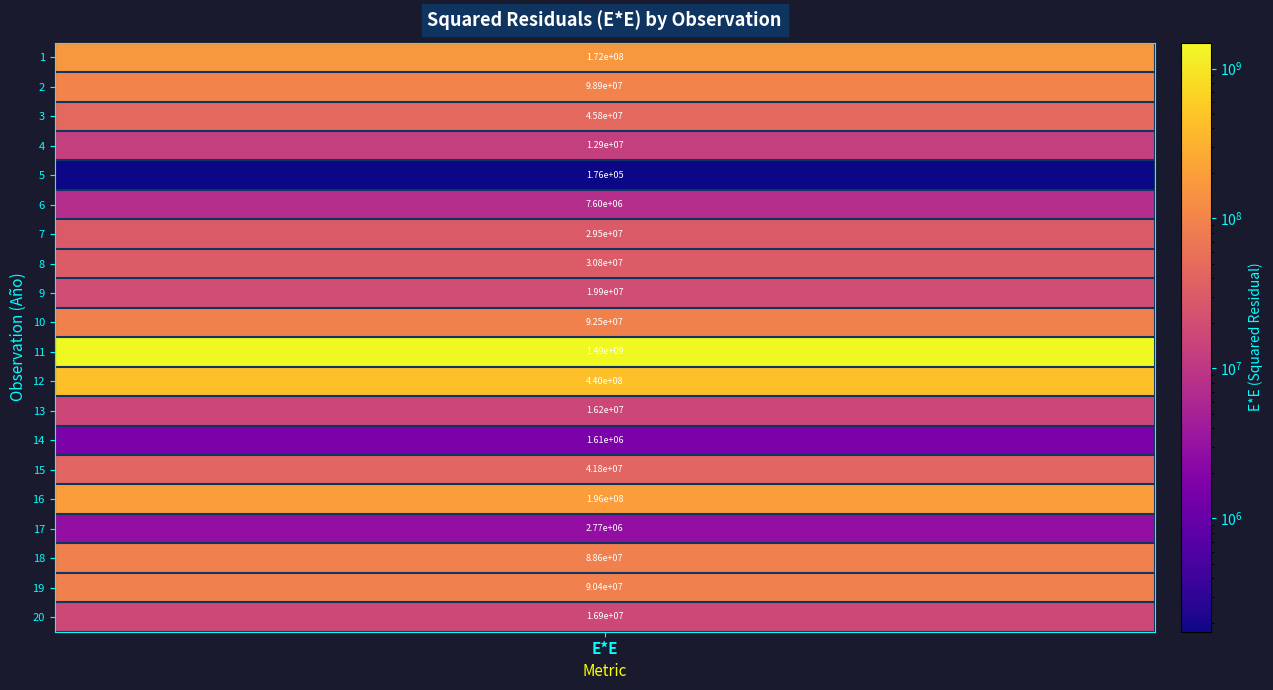

What is the maximum value shown in the chart?

1488130981.2